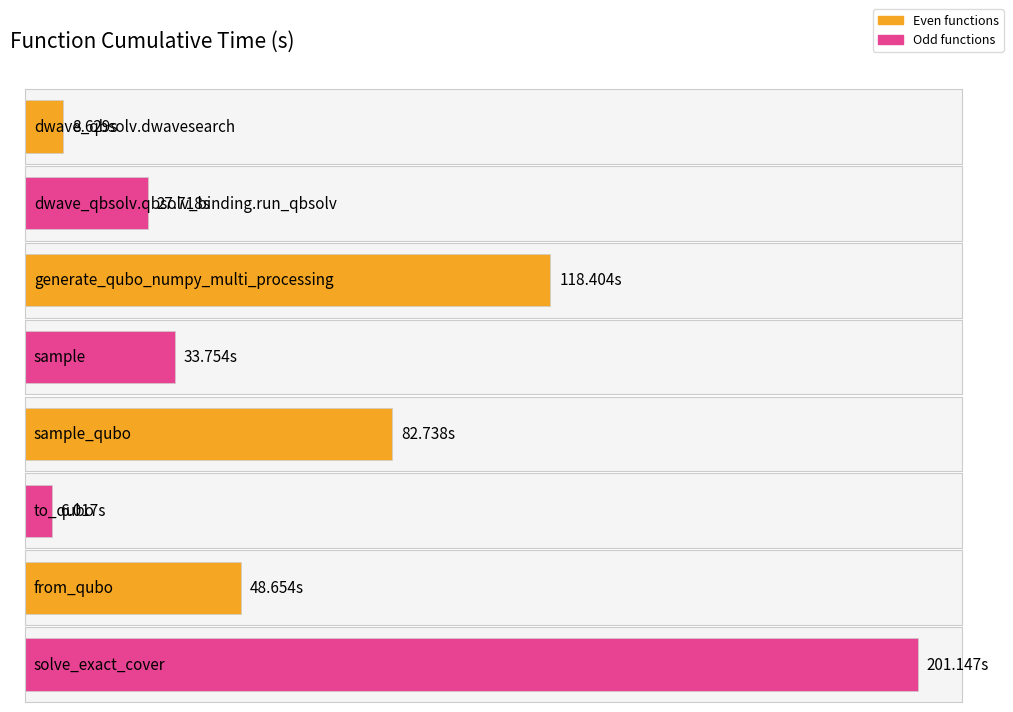

What is the maximum value shown in the chart?

201.1